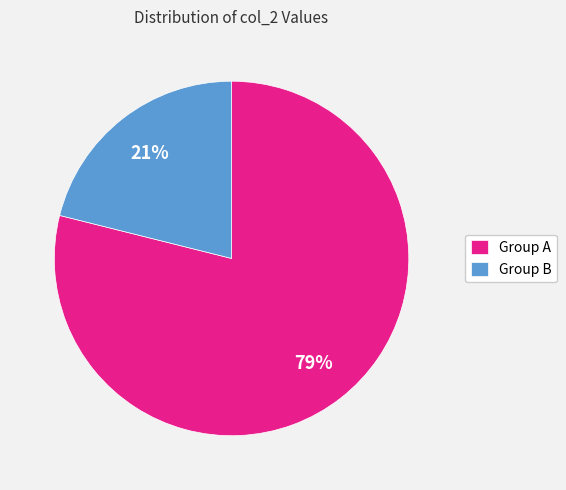

To the nearest percent, what portion does Group B represent?

21%